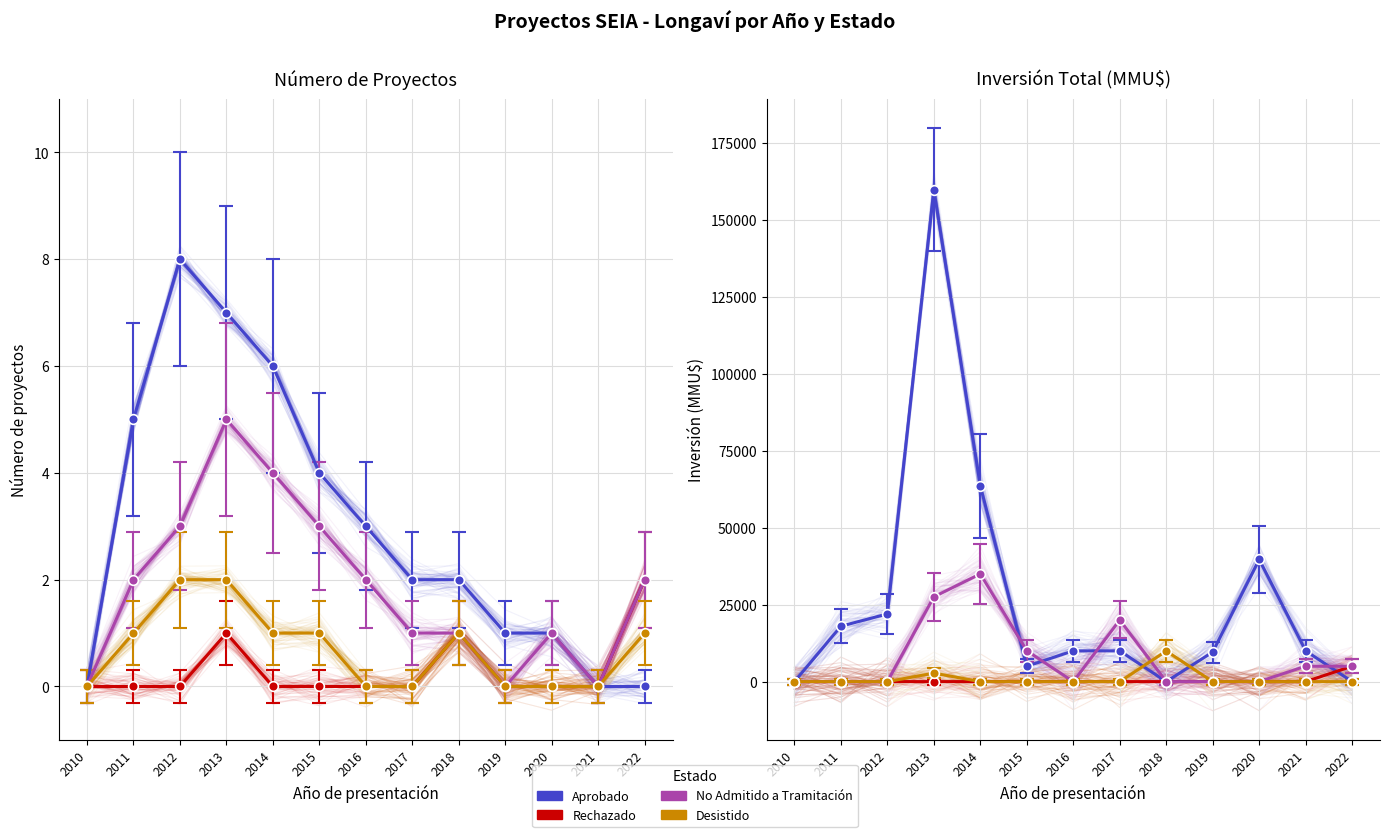

How many lines are shown in the chart?

4